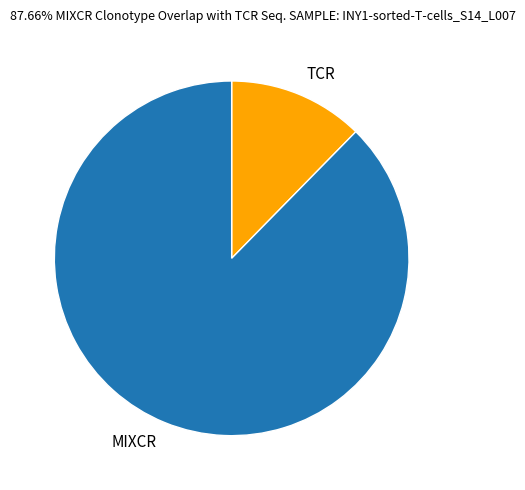

What is the majority slice?

MIXCR